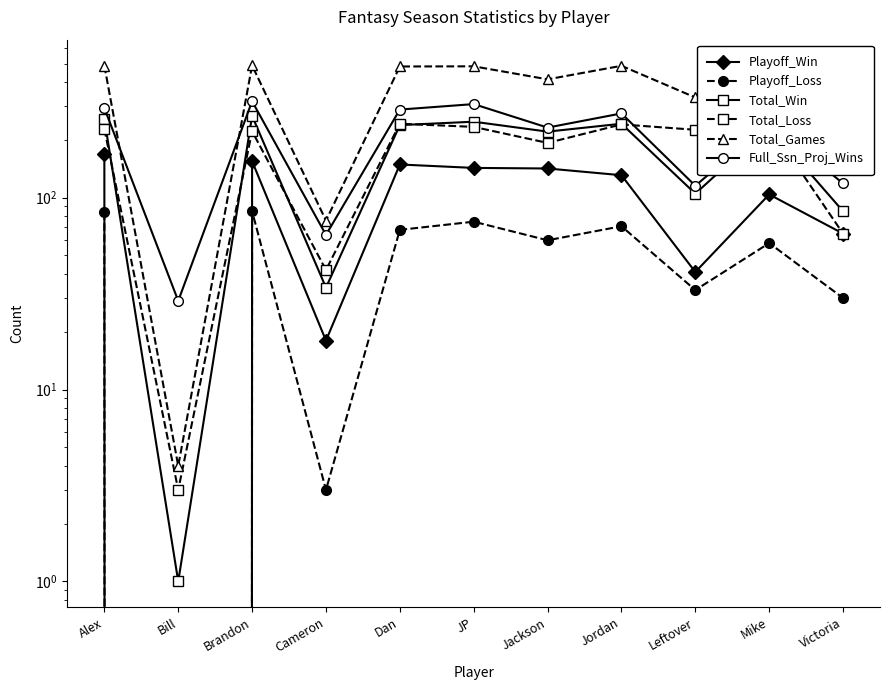

At which category is the sum across all series the highest?

Brandon